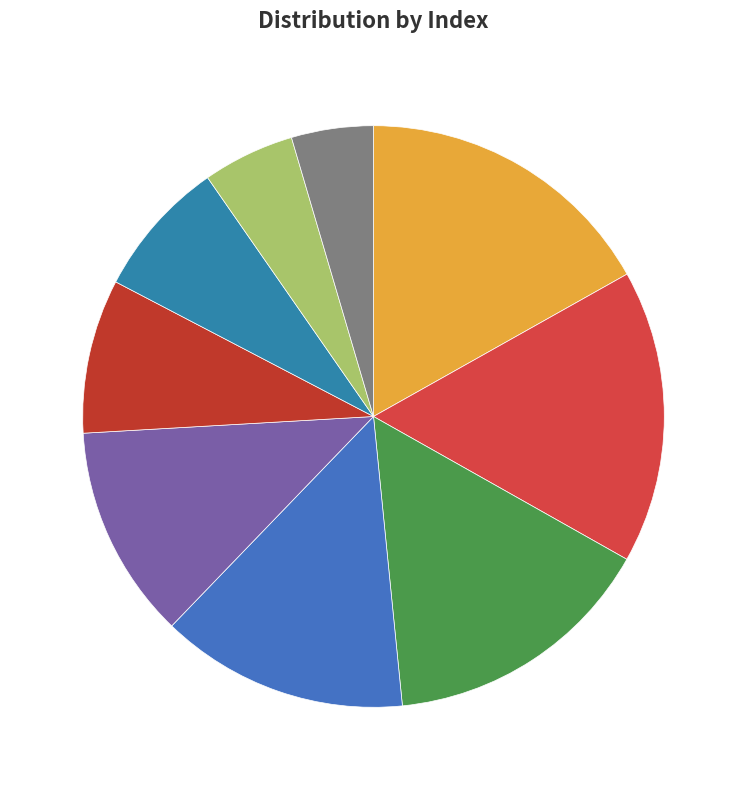

Is the sum of 4 and 0 greater than half?

No